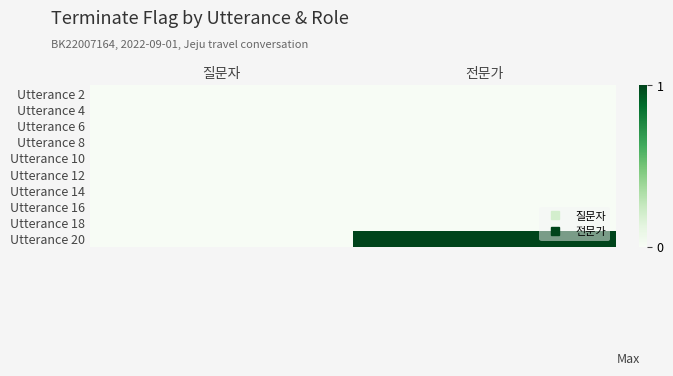

Reading left to right, list all the values displayed in this chart.

Utterance 2: 질문자=0	전문가=0
Utterance 4: 질문자=0	전문가=0
Utterance 6: 질문자=0	전문가=0
Utterance 8: 질문자=0	전문가=0
Utterance 10: 질문자=0	전문가=0
Utterance 12: 질문자=0	전문가=0
Utterance 14: 질문자=0	전문가=0
Utterance 16: 질문자=0	전문가=0
Utterance 18: 질문자=0	전문가=0
Utterance 20: 질문자=0	전문가=1